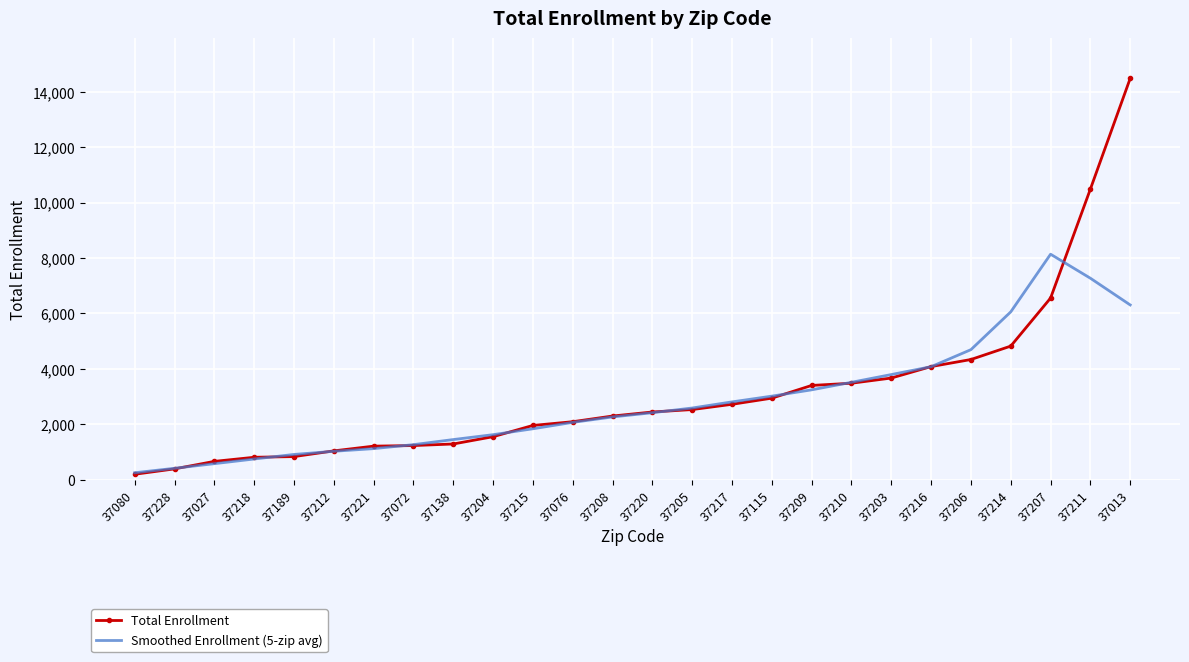

What is the difference between the highest and lowest values at 37027?

83.0